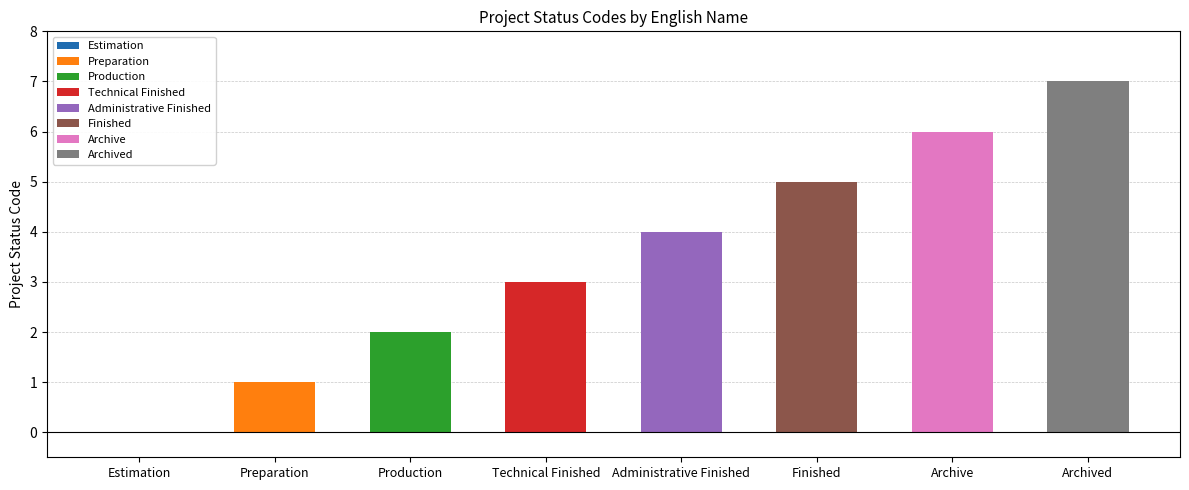

Which category has the highest value across all series?

Archived